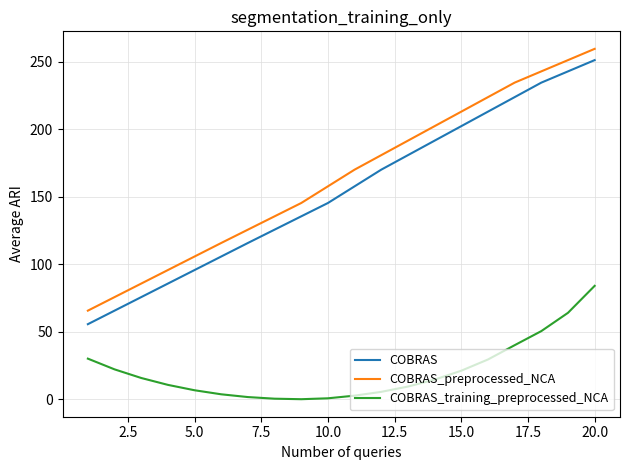

What are all the series names shown in the legend?

COBRAS, COBRAS_preprocessed_NCA, COBRAS_training_preprocessed_NCA